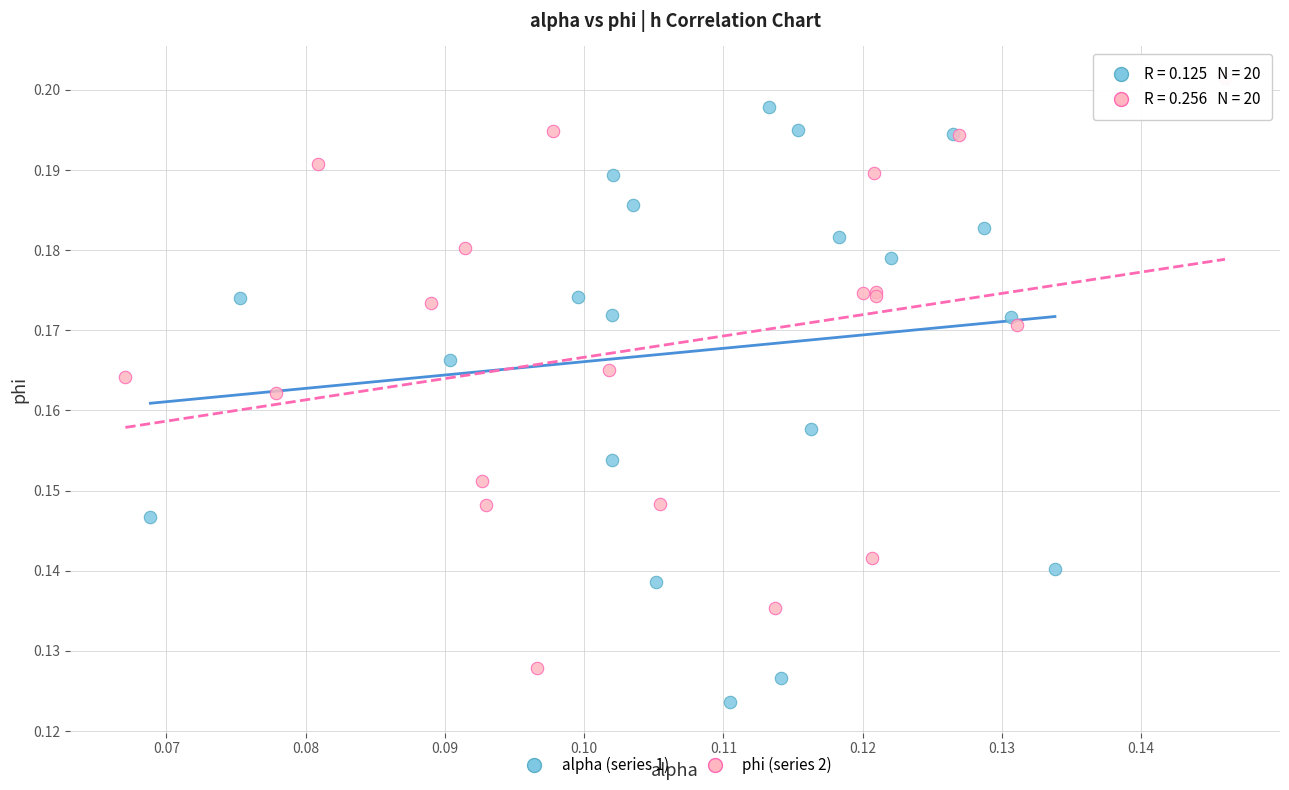

Which series contains the lowest Y value?

alpha (series 1)